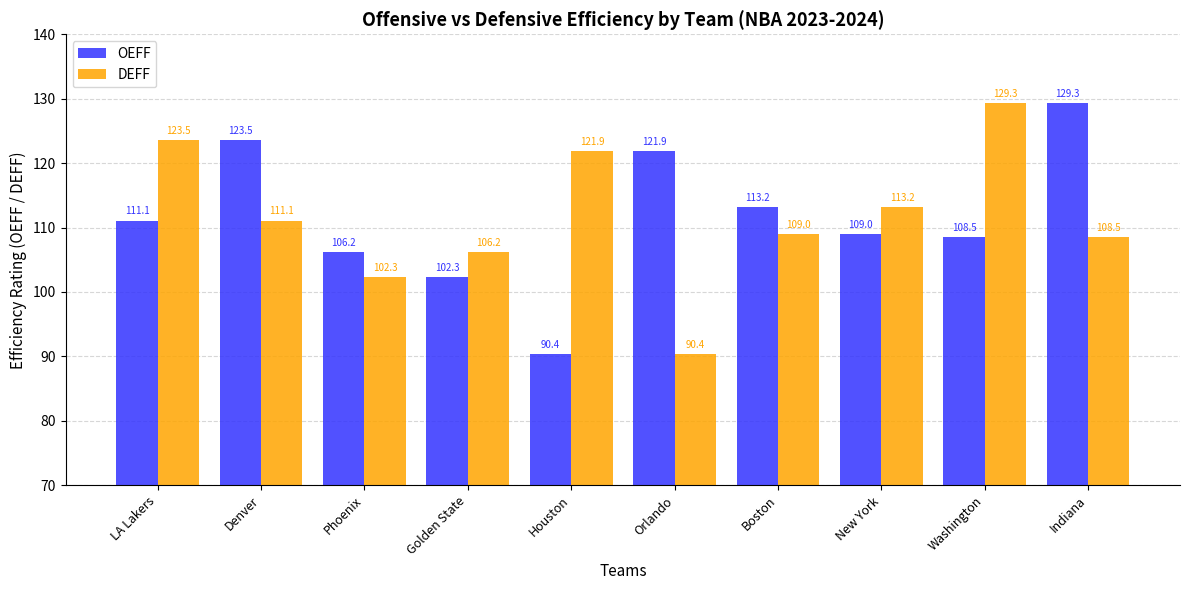

What are all the series names shown in the legend?

OEFF, DEFF